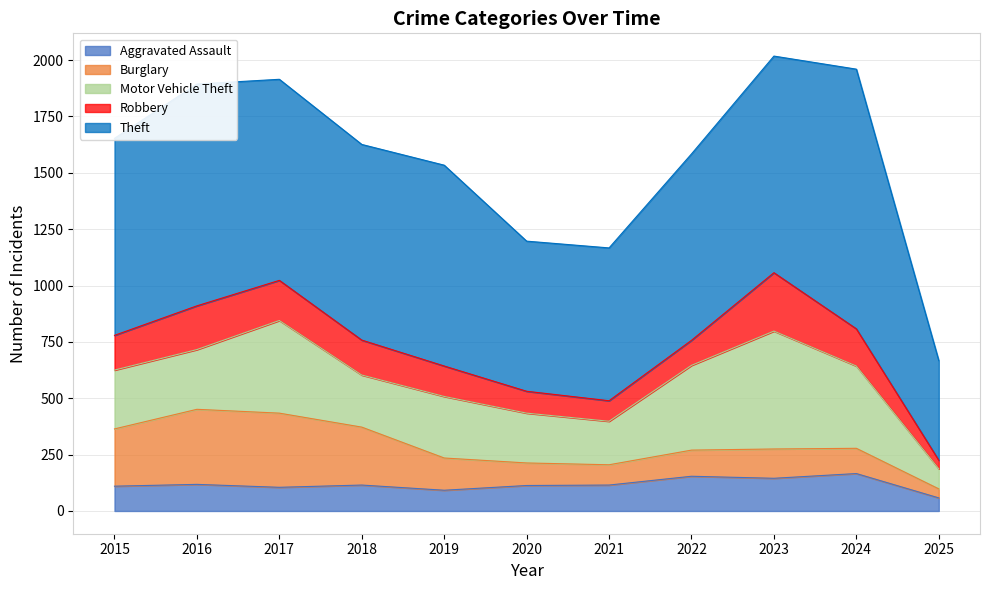

Count the number of data series in this chart.

5